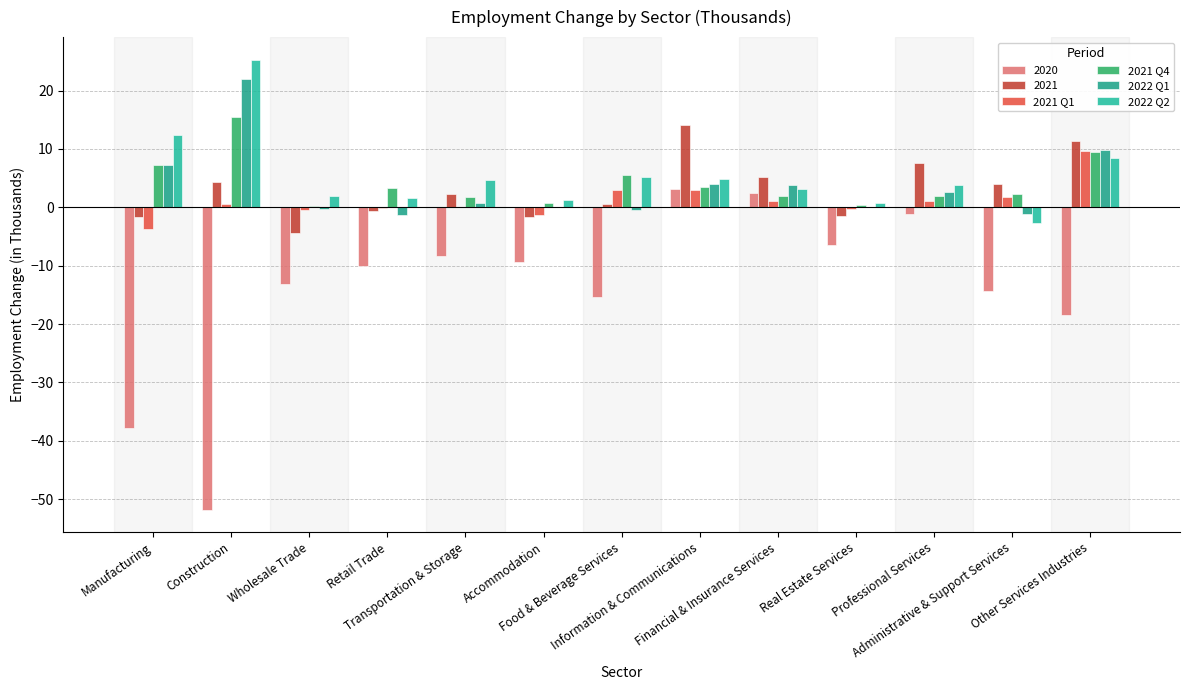

What are all the series names shown in the legend?

2020, 2021, 2021 Q1, 2021 Q4, 2022 Q1, 2022 Q2